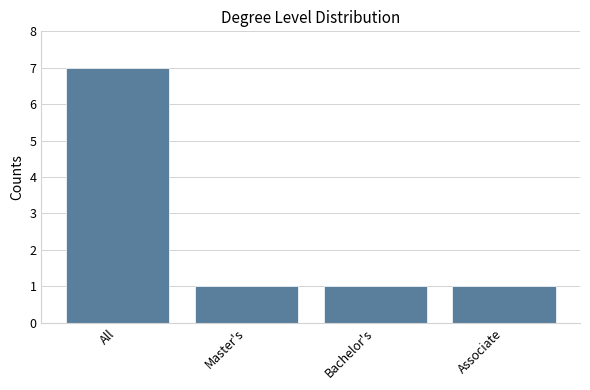

What is the difference between the maximum and second lowest values?

6